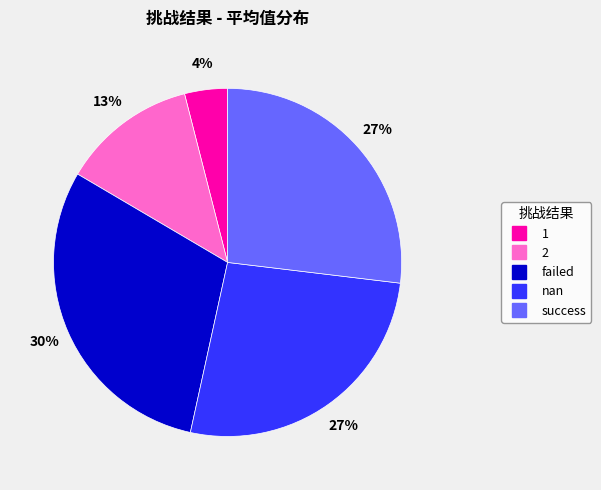

To the nearest percent, what is the difference between the largest and smallest slice percentages?

26%